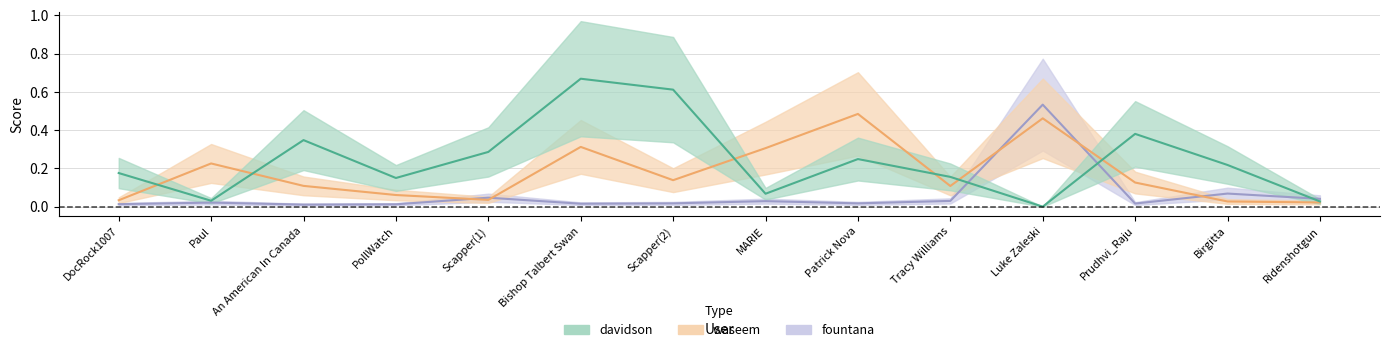

At which category does the chart reach its peak across all series?

Bishop Talbert Swan